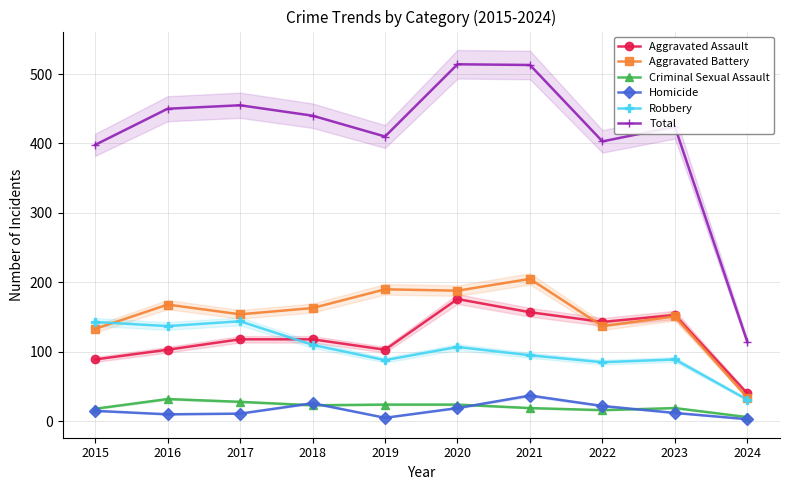

What is the difference between the maximum and minimum values in the Total series?

400